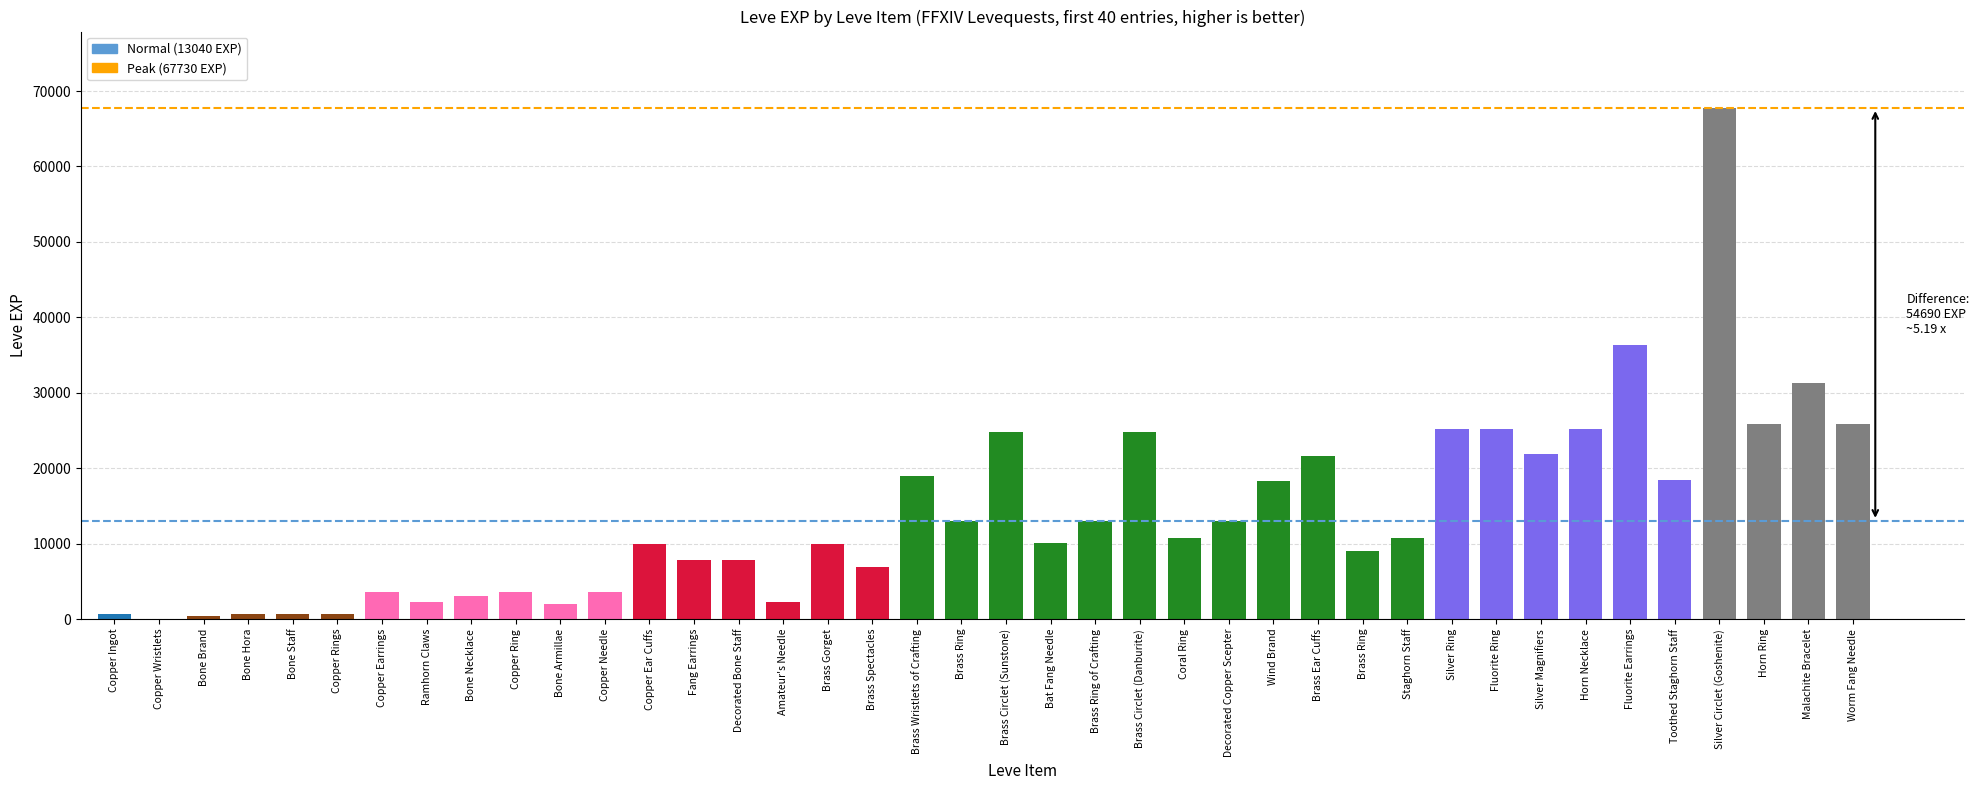

Reading right to left, list all the values displayed in this chart.

Worm Fang Needle=25900	Malachite Bracelet=31330	Horn Ring=25900	Silver Circlet (Goshenite)=67730	Toothed Staghorn Staff=18490	Fluorite Earrings=36390	Horn Necklace=25250	Silver Magnifiers=21830	Fluorite Ring=25250	Silver Ring=25250	Staghorn Staff=10710	Brass Ring=8990	Brass Ear Cuffs=21600	Wind Brand=18290	Decorated Copper Scepter=12960	Coral Ring=10710	Brass Circlet (Danburite)=24790	Brass Ring of Crafting=13040	Bat Fang Needle=10100	Brass Circlet (Sunstone)=24790	Brass Ring=13040	Brass Wristlets of Crafting=18910	Brass Spectacles=6880	Brass Gorget=9990	Amateur's Needle=2230	Decorated Bone Staff=7880	Fang Earrings=7880	Copper Ear Cuffs=9990	Copper Needle=3600	Bone Armillae=1980	Copper Ring=3600	Bone Necklace=3040	Ramhorn Claws=2230	Copper Earrings=3600	Copper Rings=630	Bone Staff=630	Bone Hora=720	Bone Brand=450	Copper Wristlets=1	Copper Ingot=630